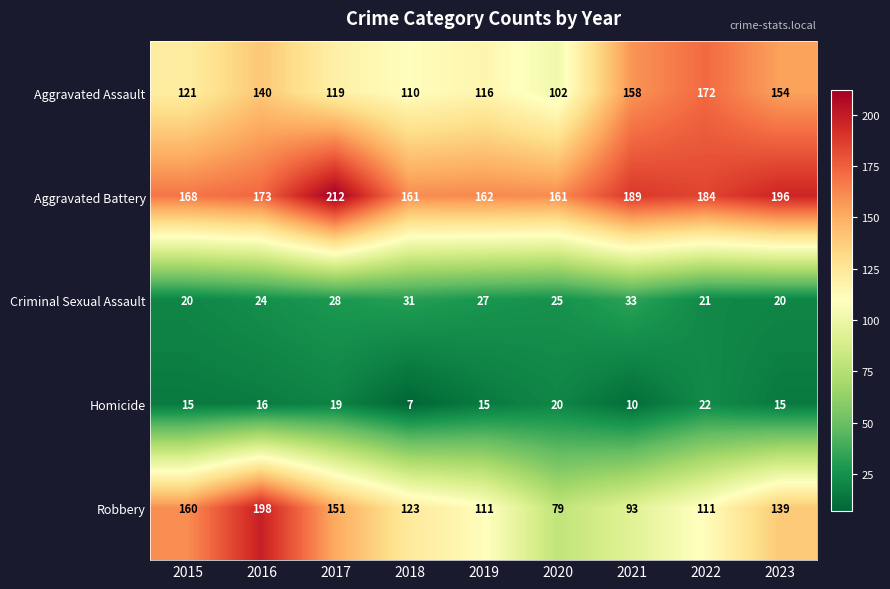

True or false: Aggravated Assault has a value of 140 at 2016.

True